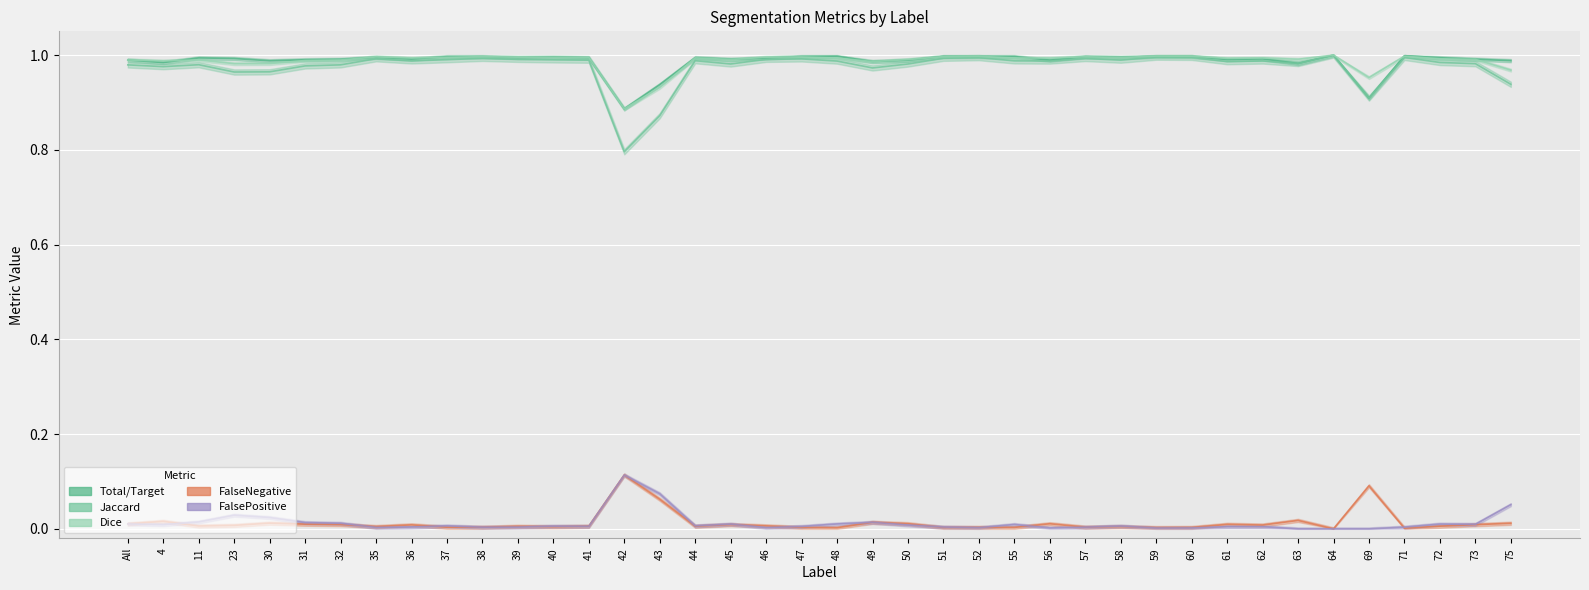

Between 37 and 75, which series saw the biggest shift?

Jaccard